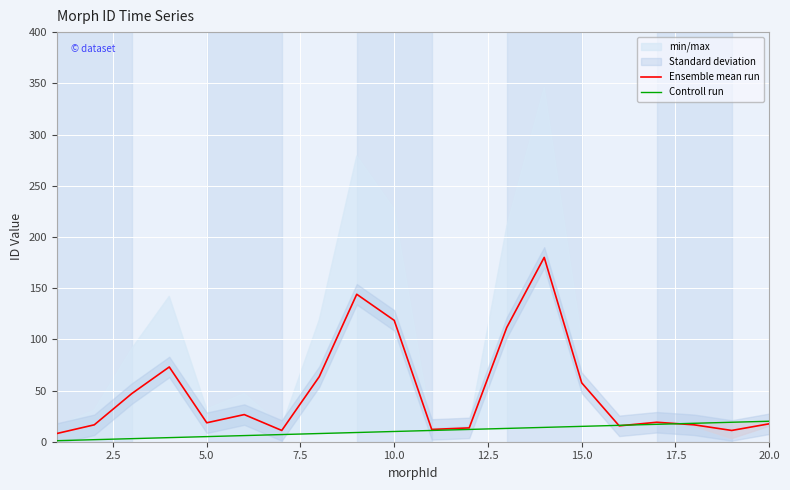

How many lines are shown in the chart?

2